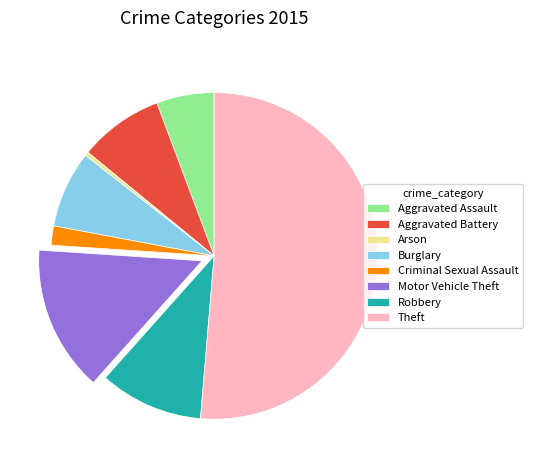

Is the sum of Arson and Motor Vehicle Theft greater than half?

No